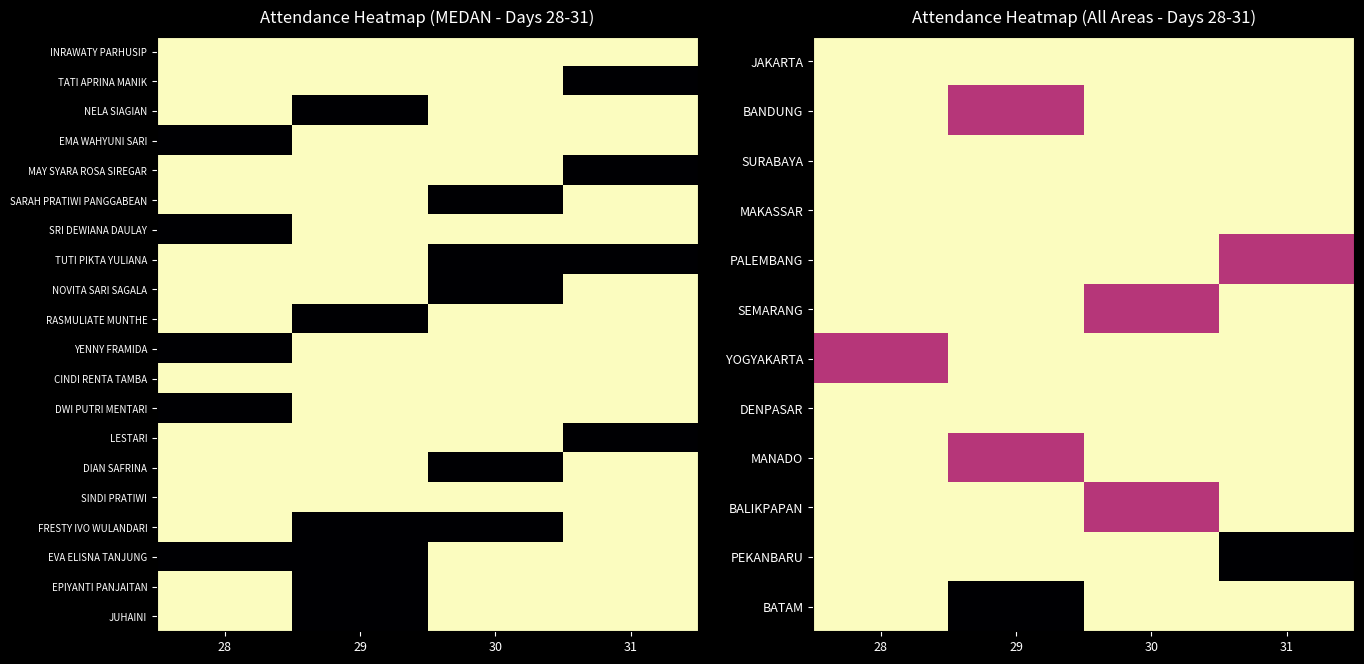

What is the total value across all series at 29?

28